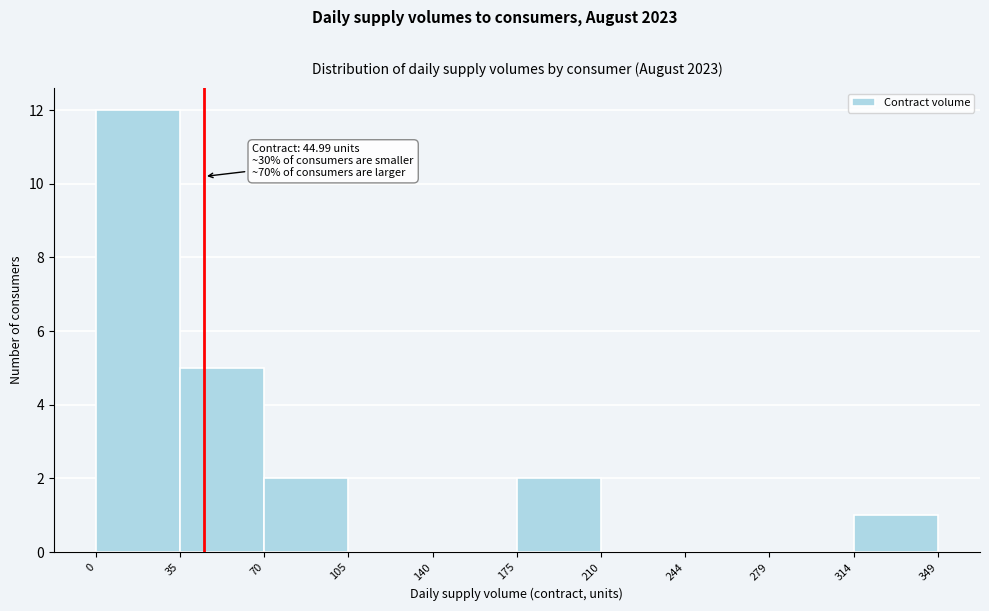

Over which range of the x-axis is the bar tallest?

0 to 35